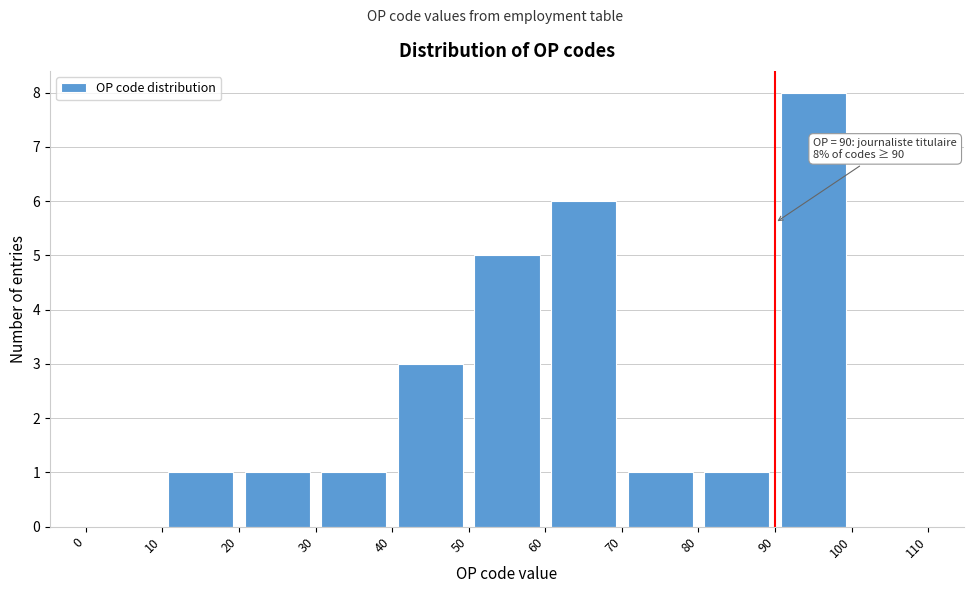

Which range on the x-axis has the tallest bar?

90 to 100